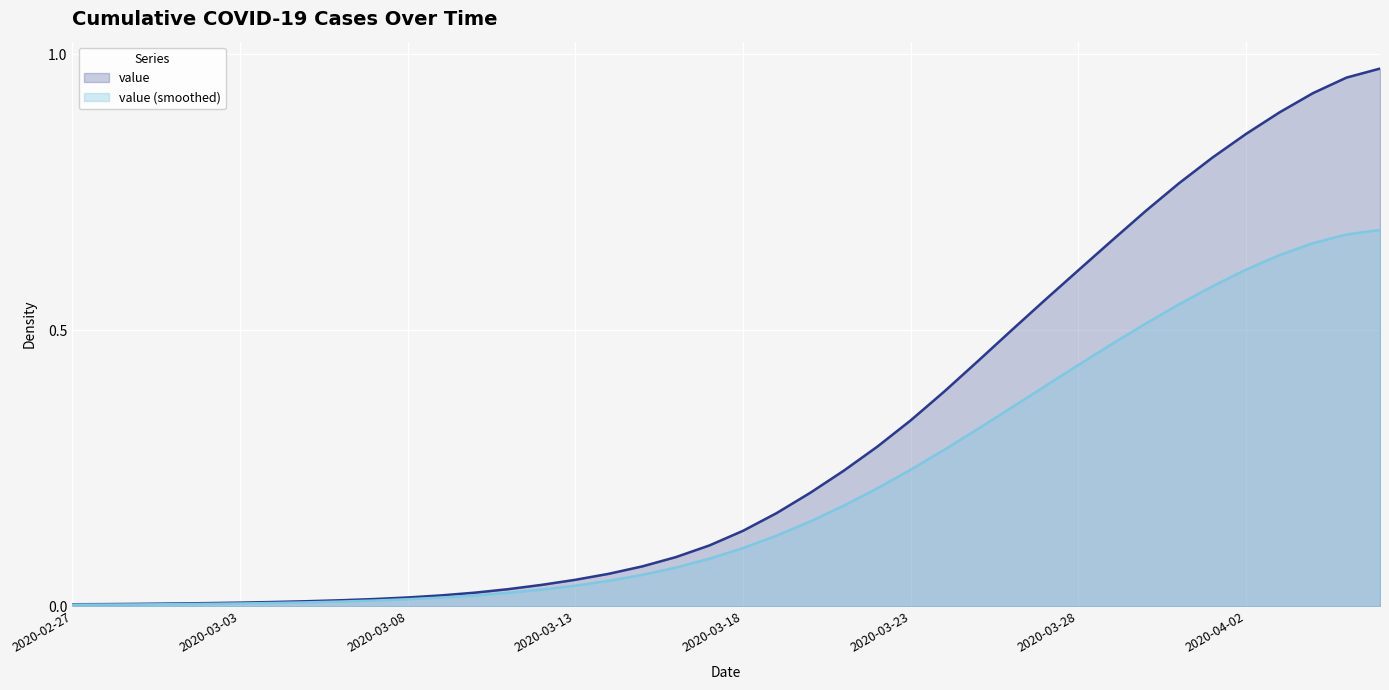

True or false: the data shows 0.0 at 2020-03-03.

True